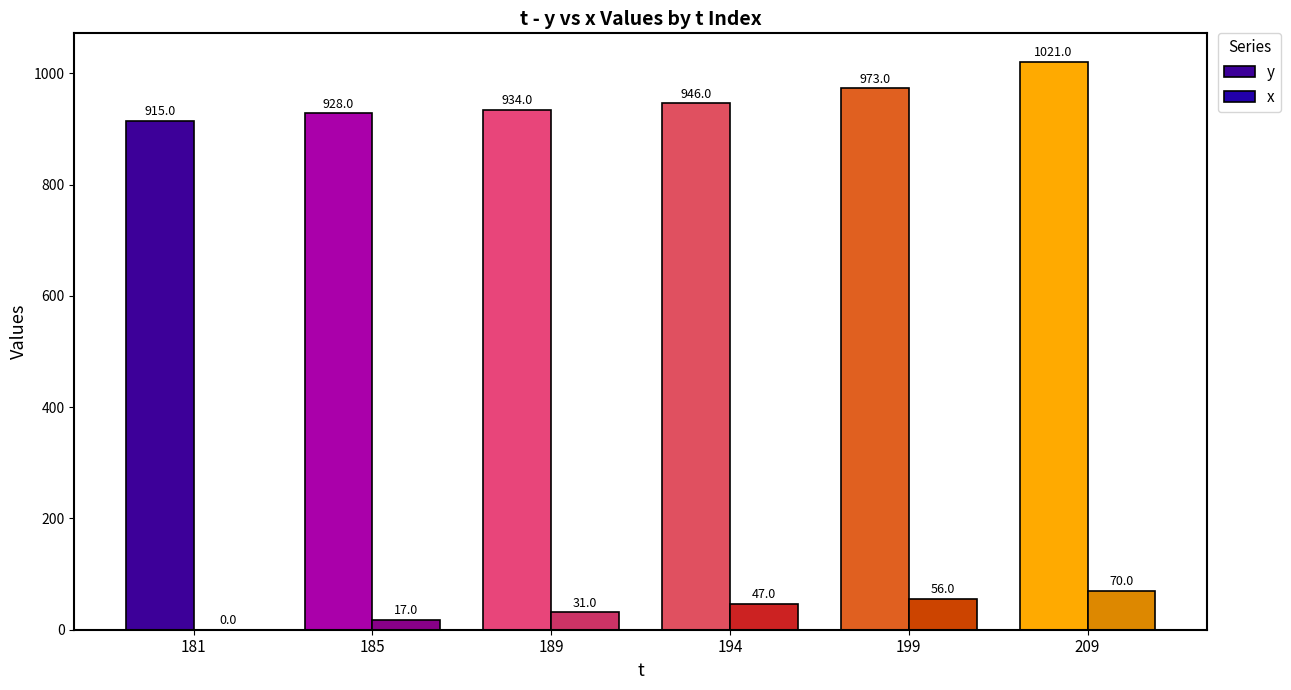

What is the spread (max minus min) of values at 181?

915